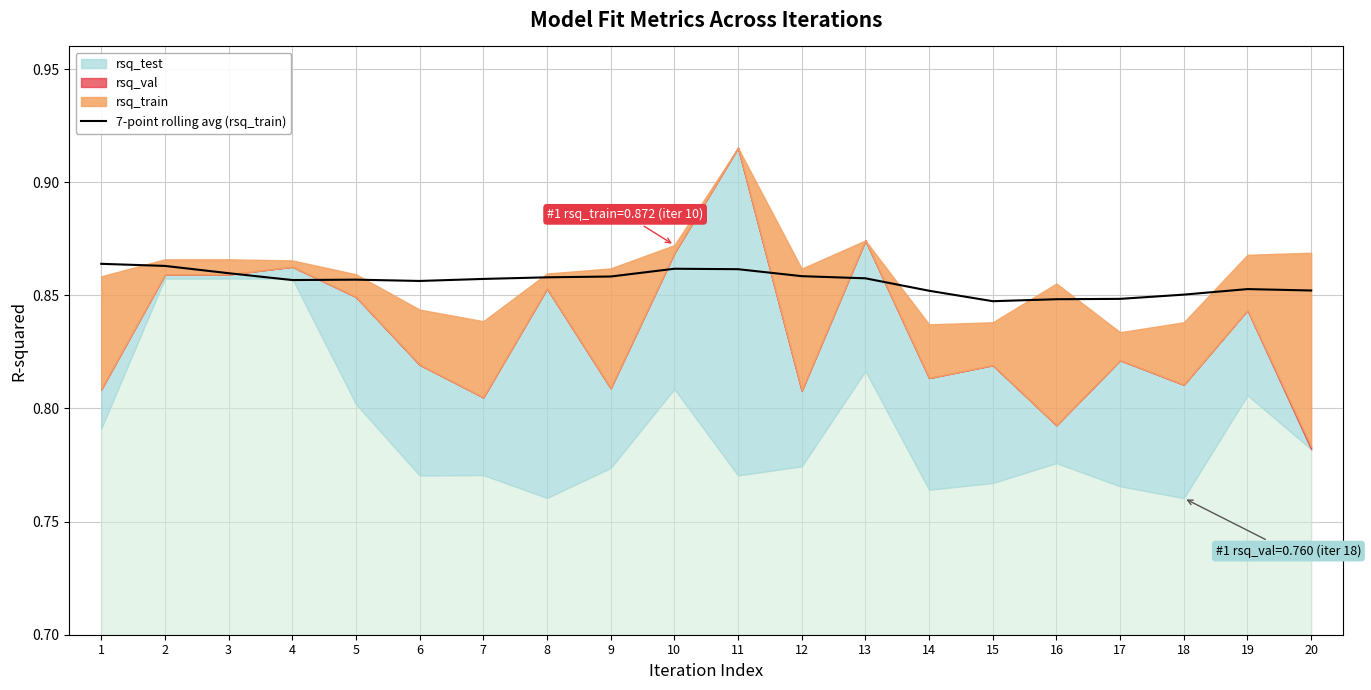

List the labels in order of value, smallest first.

15, 16, 17, 18, 14, 20, 19, 6, 4, 5, 7, 13, 8, 9, 12, 3, 11, 10, 2, 1